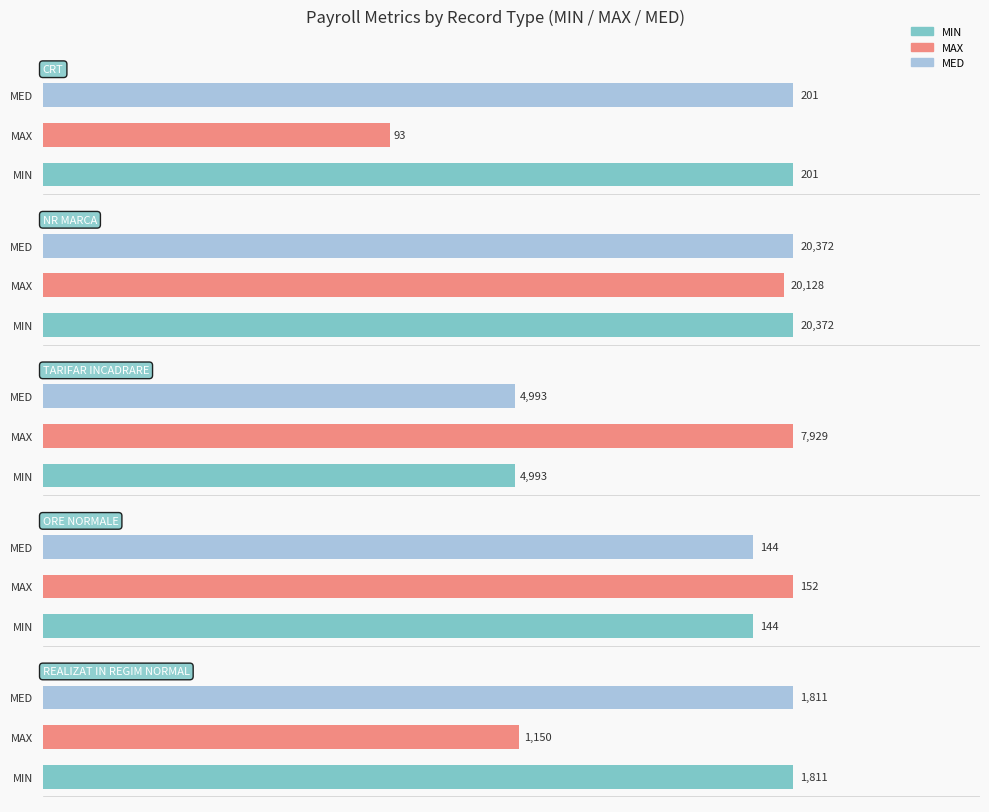

What is the lowest value of the CRT series?

93